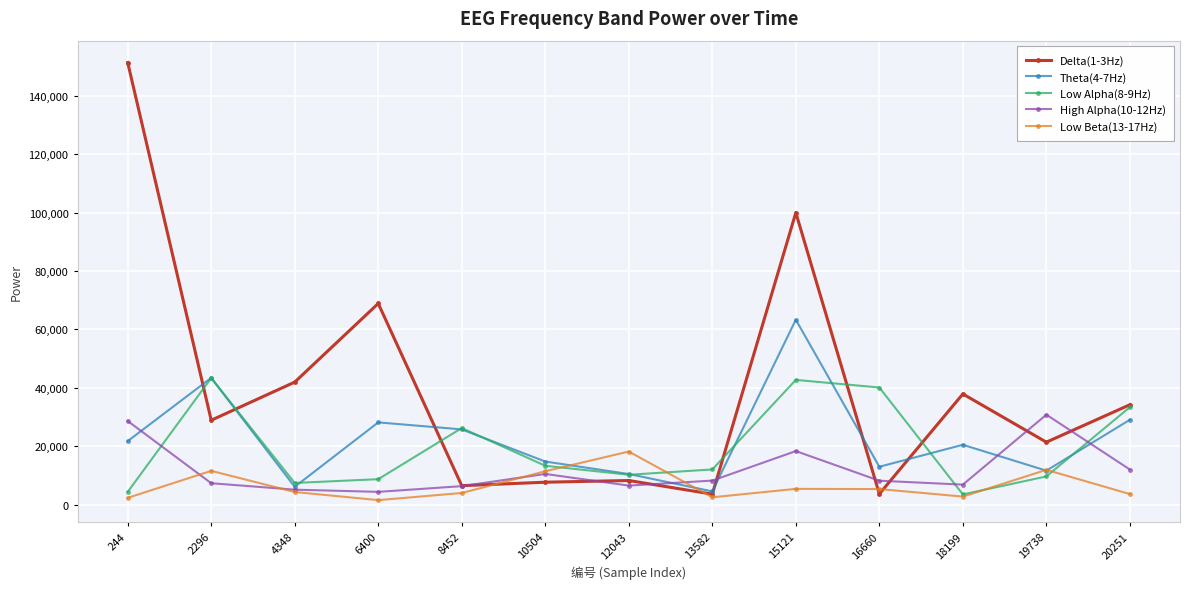

What are all the series names shown in the legend?

Delta(1-3Hz), Theta(4-7Hz), Low Alpha(8-9Hz), High Alpha(10-12Hz), Low Beta(13-17Hz)